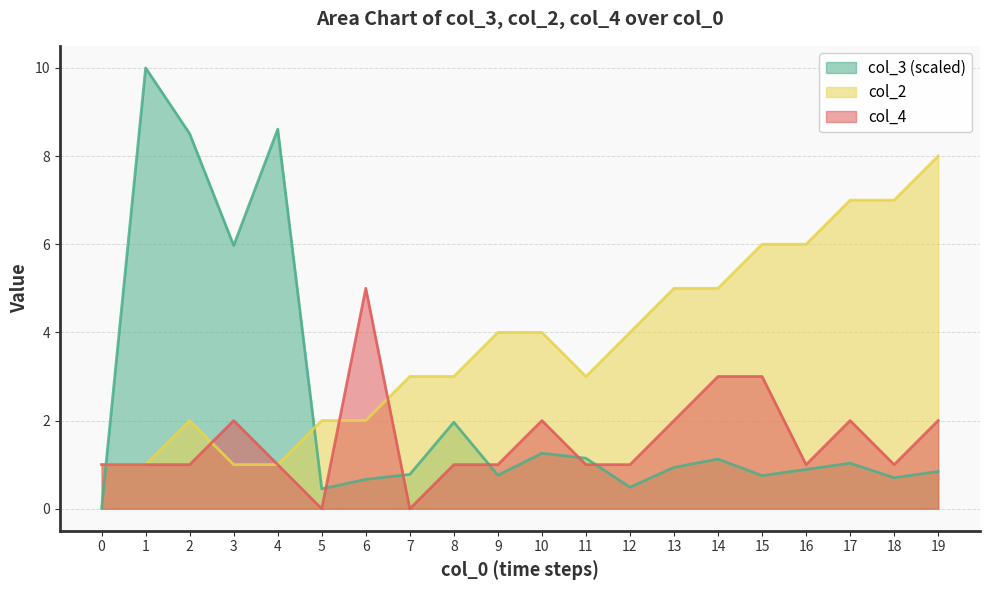

What is the maximum value for col_4?

5.0